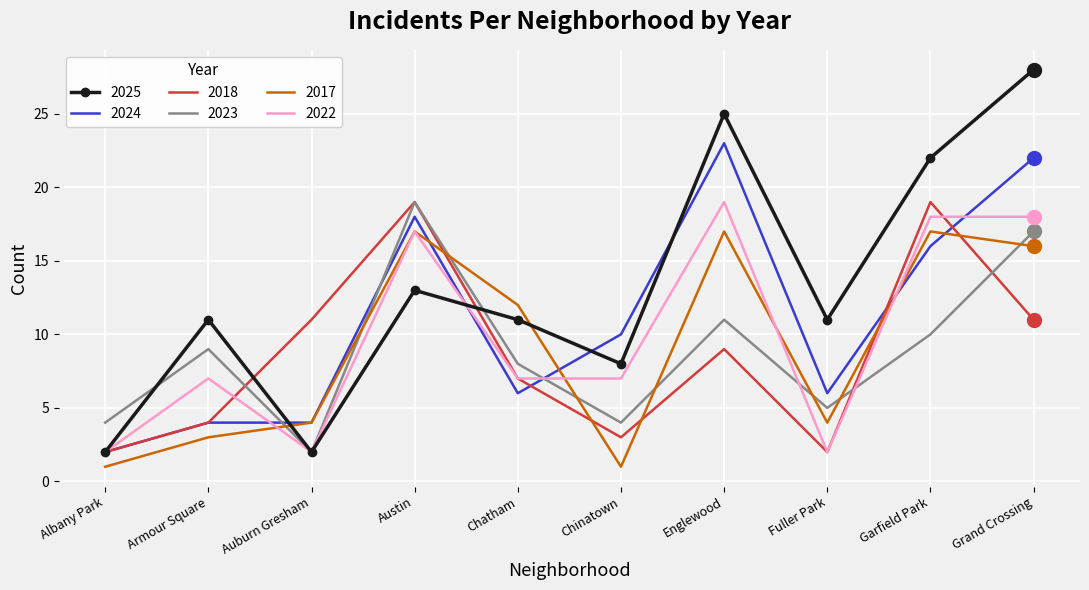

True or false: 2018 has more than 1 points higher than both neighbors.

True